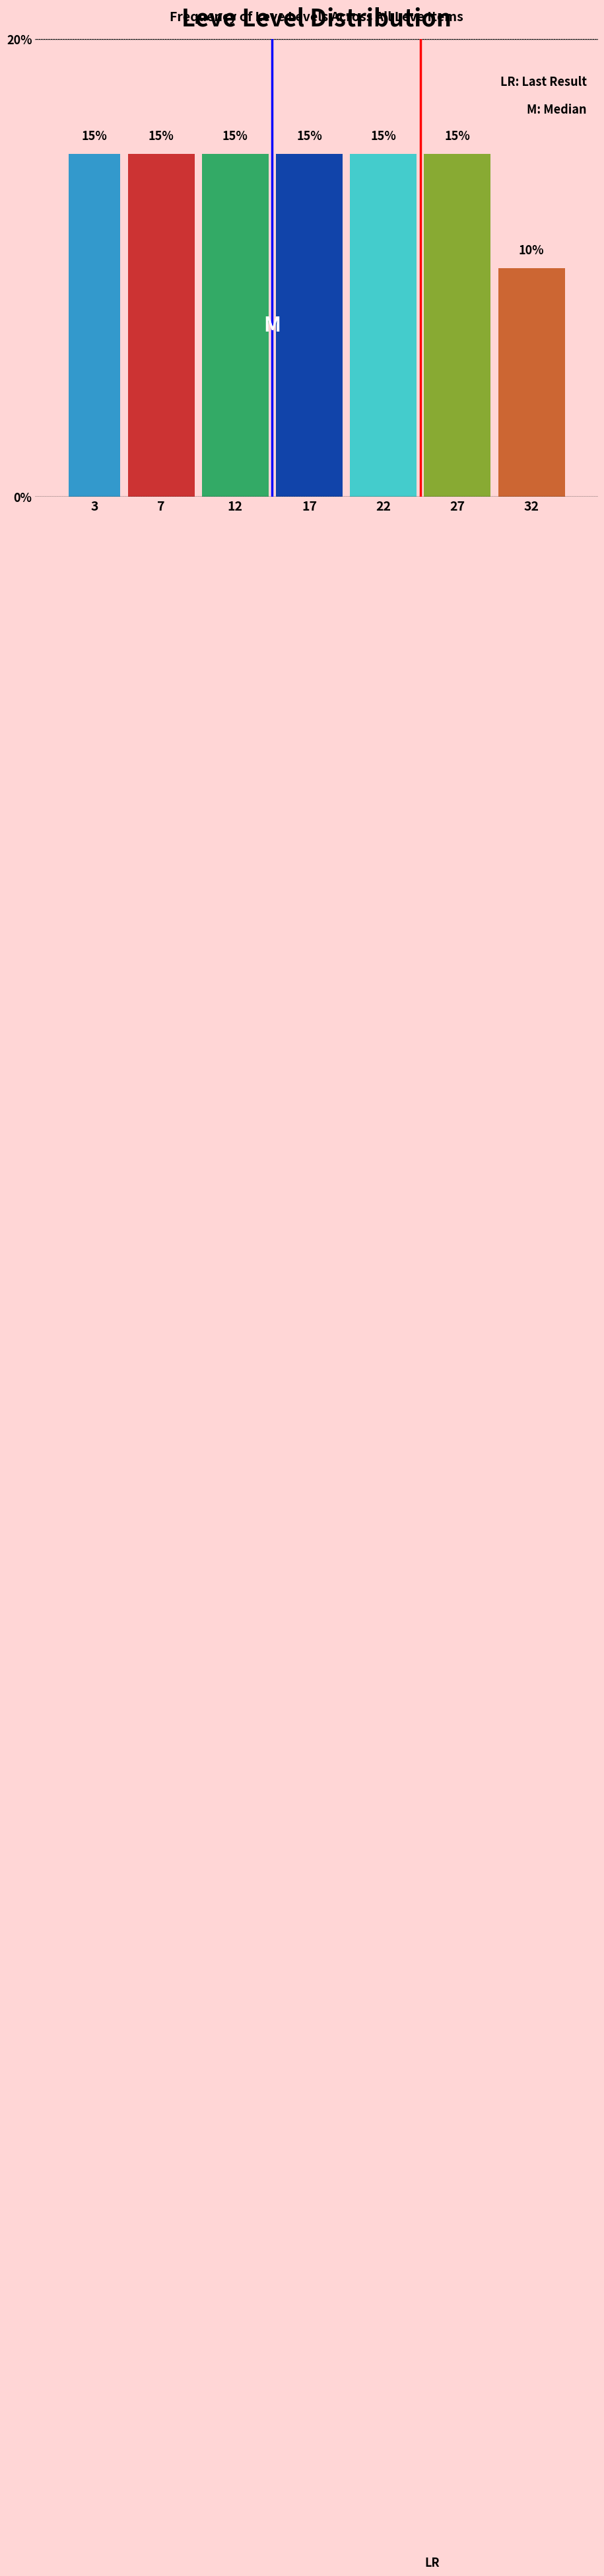

Reading left to right, what are all the values shown in this chart?

3=15	7=15	12=15	17=15	22=15	27=15	32=10